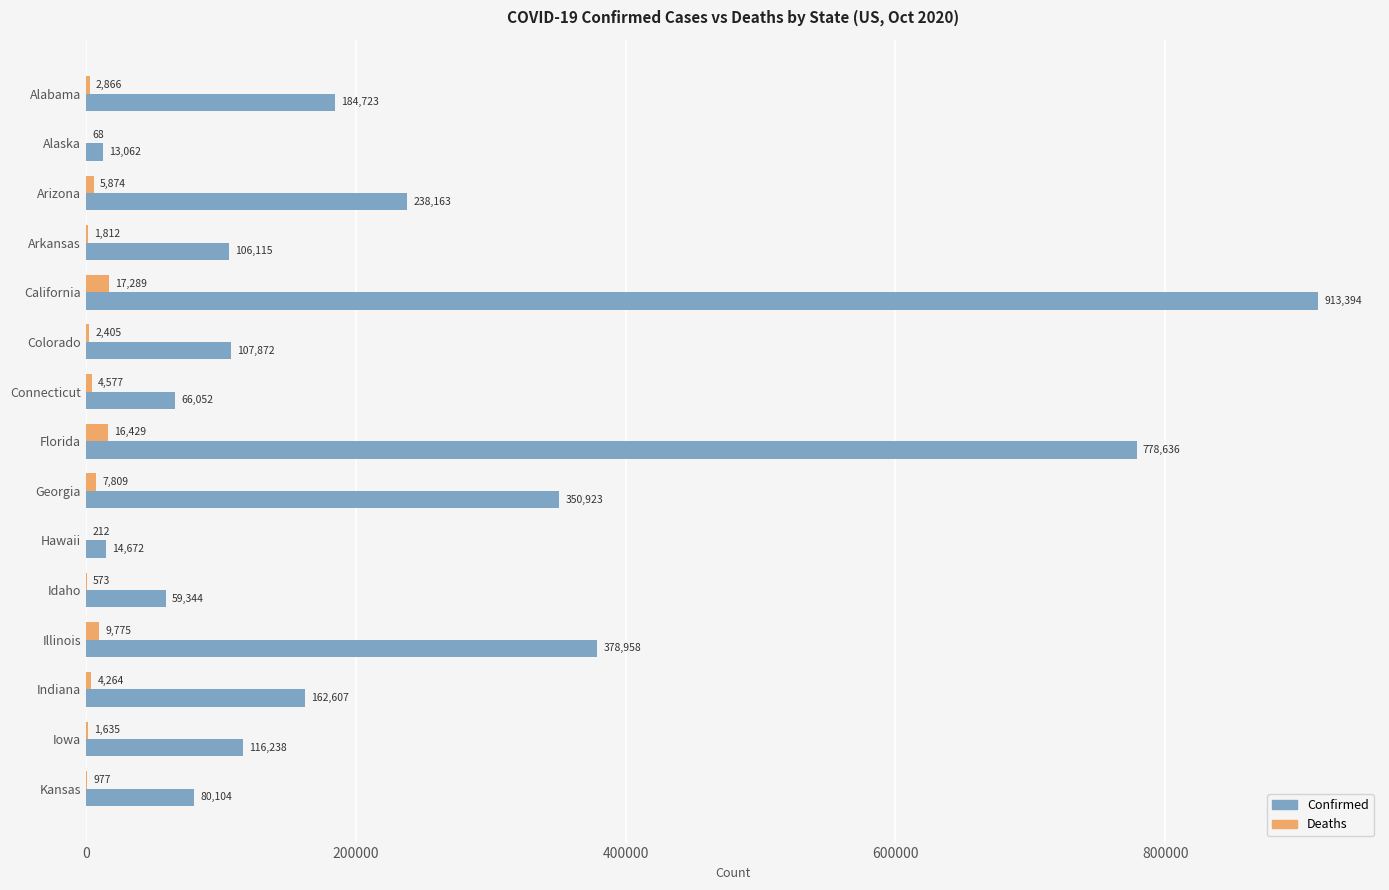

What is the sum of all Deaths values?

76565